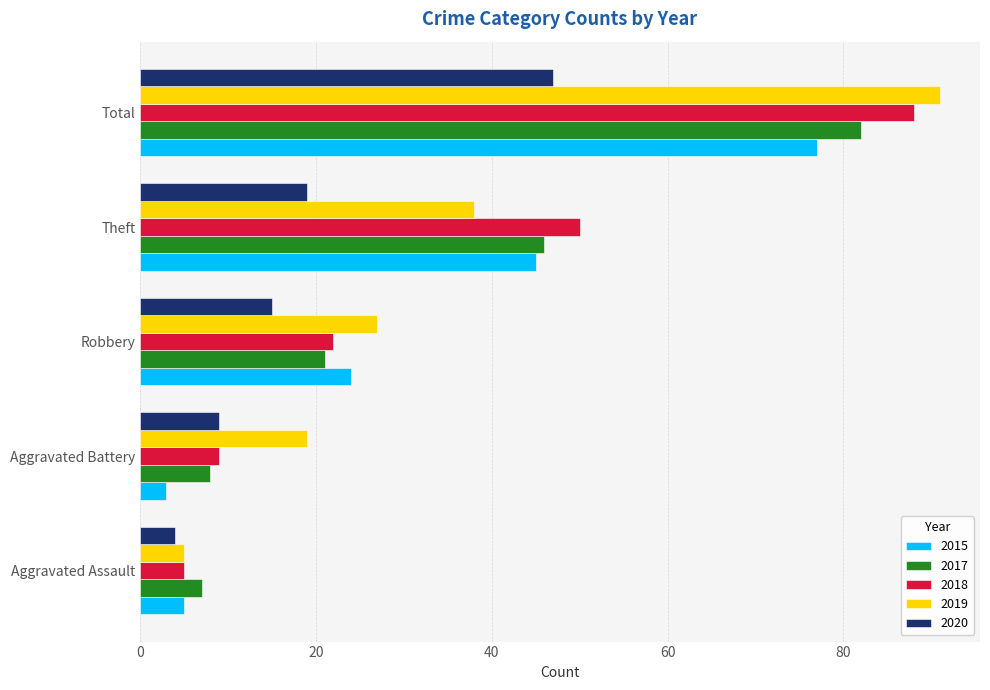

What value does the 2017 series have at Total?

82